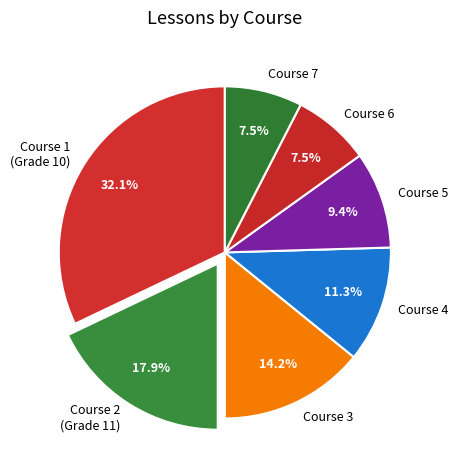

Between Course 1 (Grade 10) and Course 3, which is larger?

Course 1 (Grade 10)